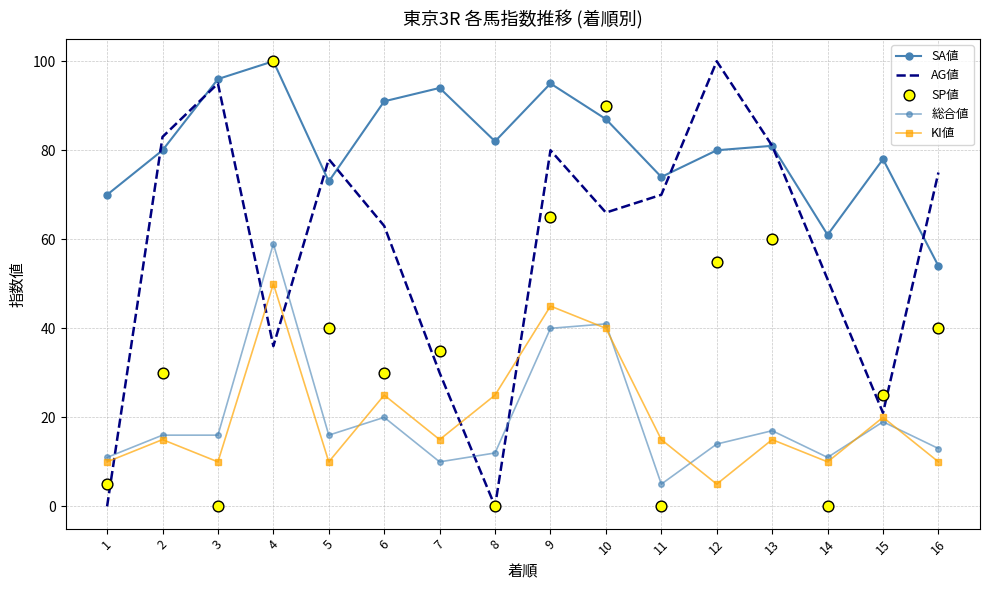

What are all the series names shown in the legend?

SA値, AG値, 総合値, KI値, SP値